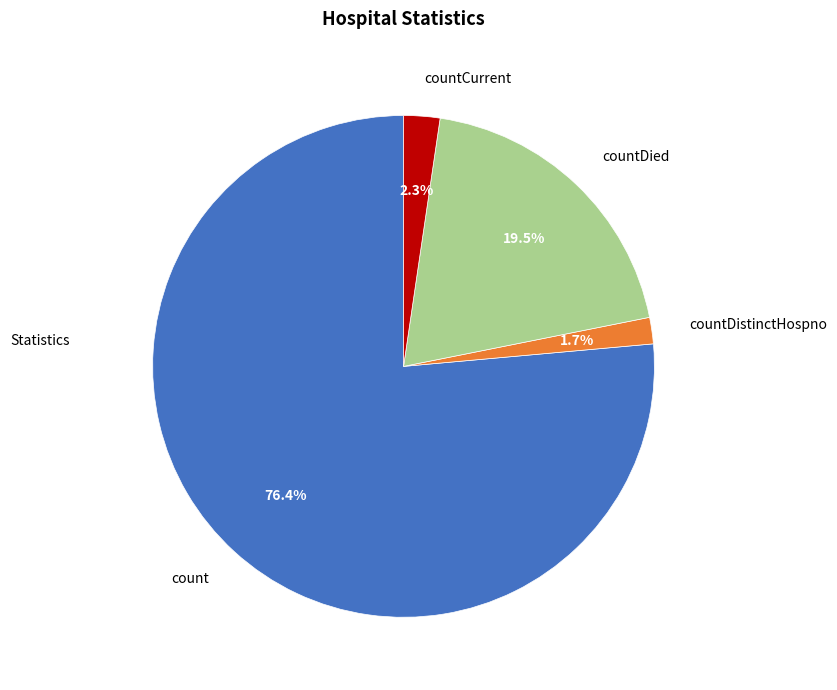

Is there any slice that represents more than half of the pie?

Yes